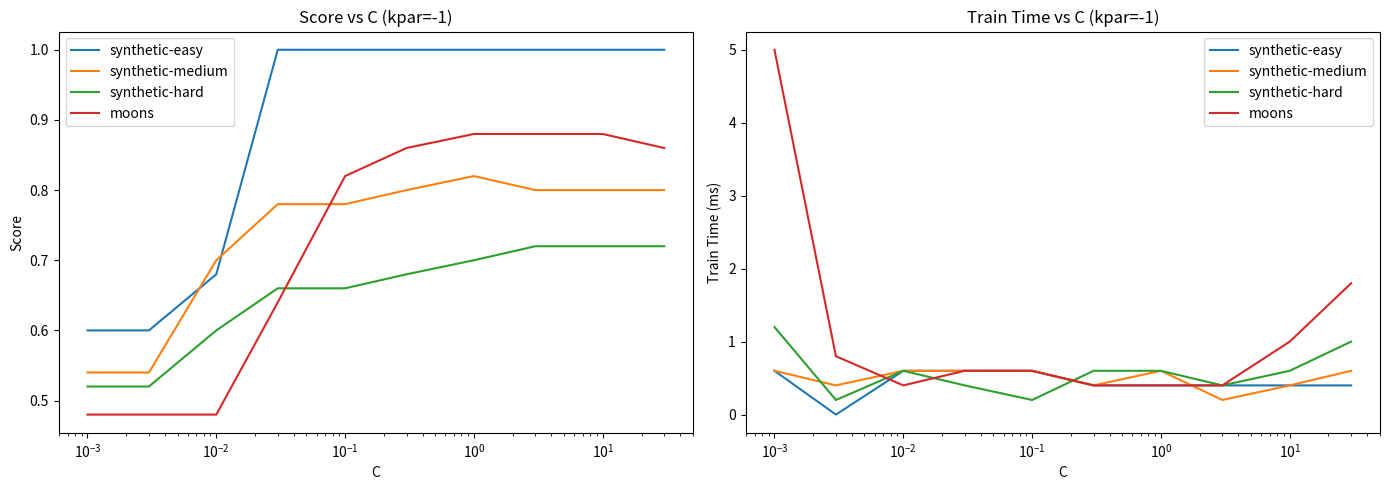

The value of synthetic-hard at $\mathdefault{10^{0}}$ is 0.6. True or false?

True